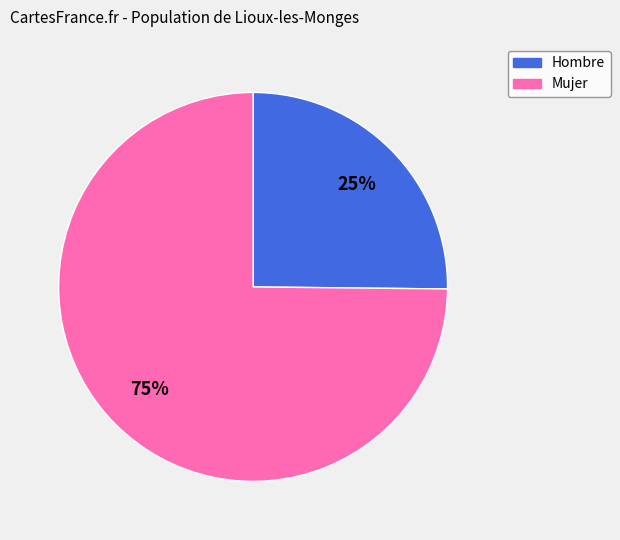

Which category has the biggest portion of the pie?

Mujer